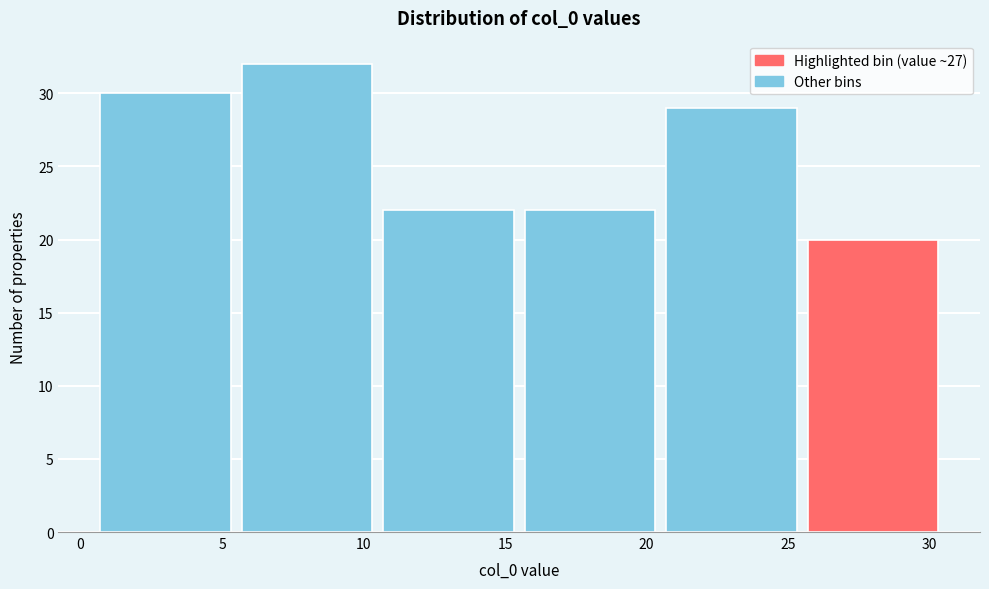

Reading left to right, transcribe this chart: for each bar, give the range it covers on the x-axis and its height. The values are not printed on the chart, so give them approximately, as read against the axis.

0.5 to 5.5: 30
5.5 to 10.5: 32
10.5 to 15.5: 22
15.5 to 20.5: 22
20.5 to 25.5: 29
25.5 to 30.5: 20